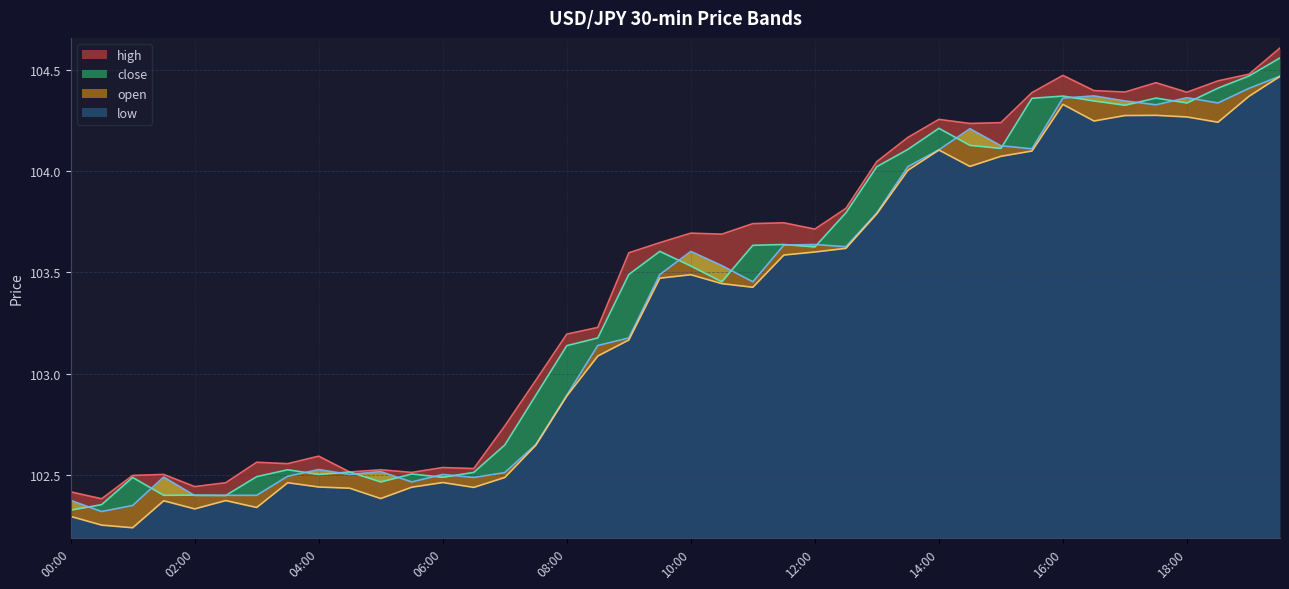

What is the maximum value shown in the chart?

104.6